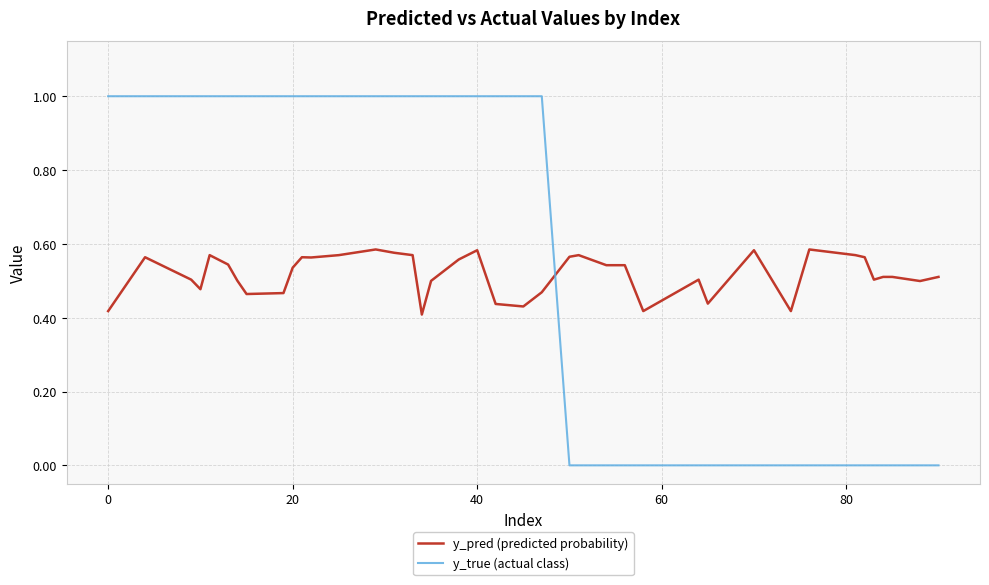

List the series in order of their peak value, lowest first.

y_pred (predicted probability), y_true (actual class)